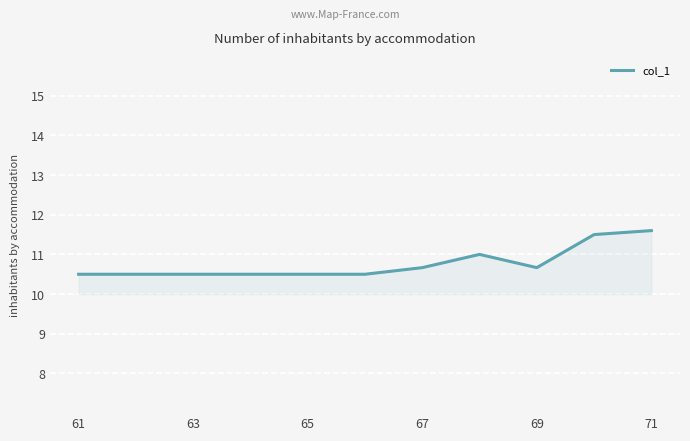

What is the difference between the maximum and minimum values?

1.1